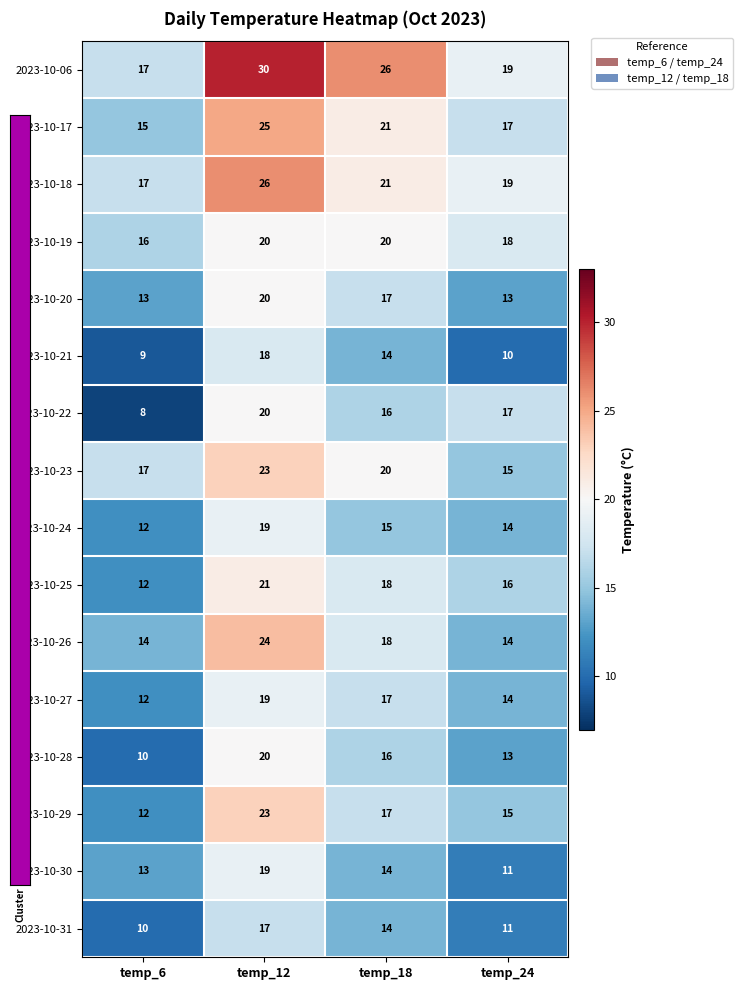

What is the spread (max minus min) of values at temp_6?

9